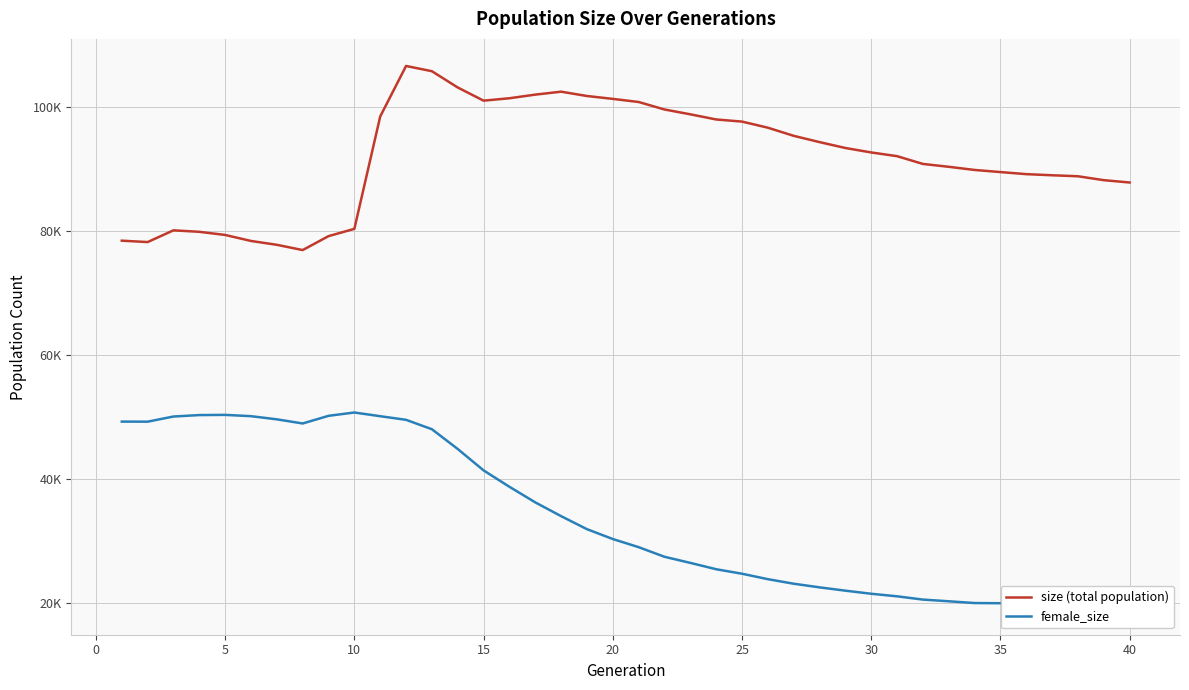

True or false: female_size and size (total population) cross at least once.

False